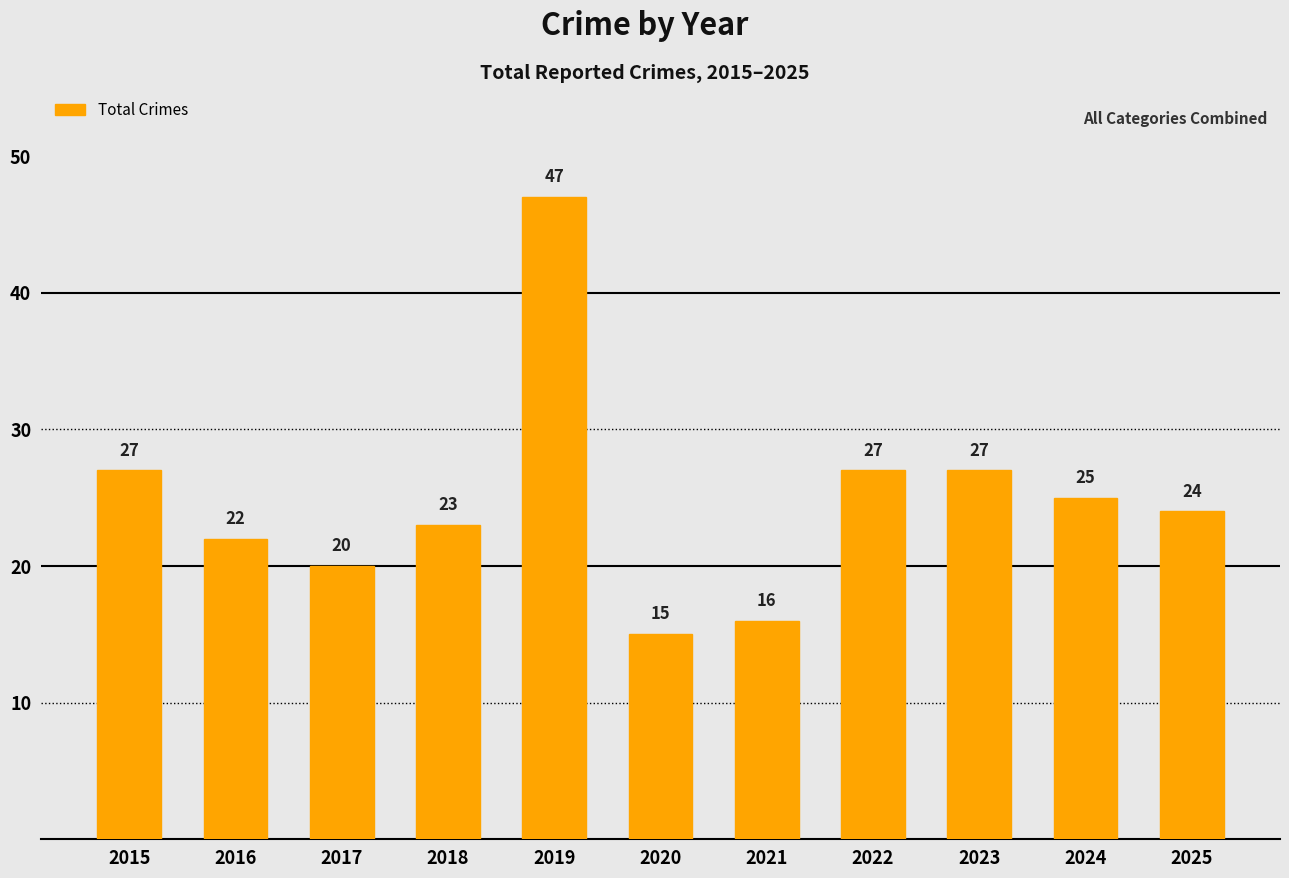

What value does the data have at 2018?

23